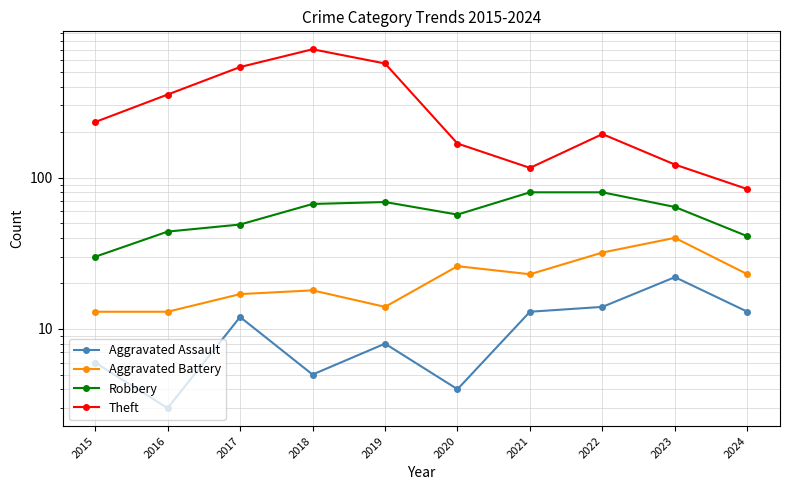

What is the smallest value displayed?

3